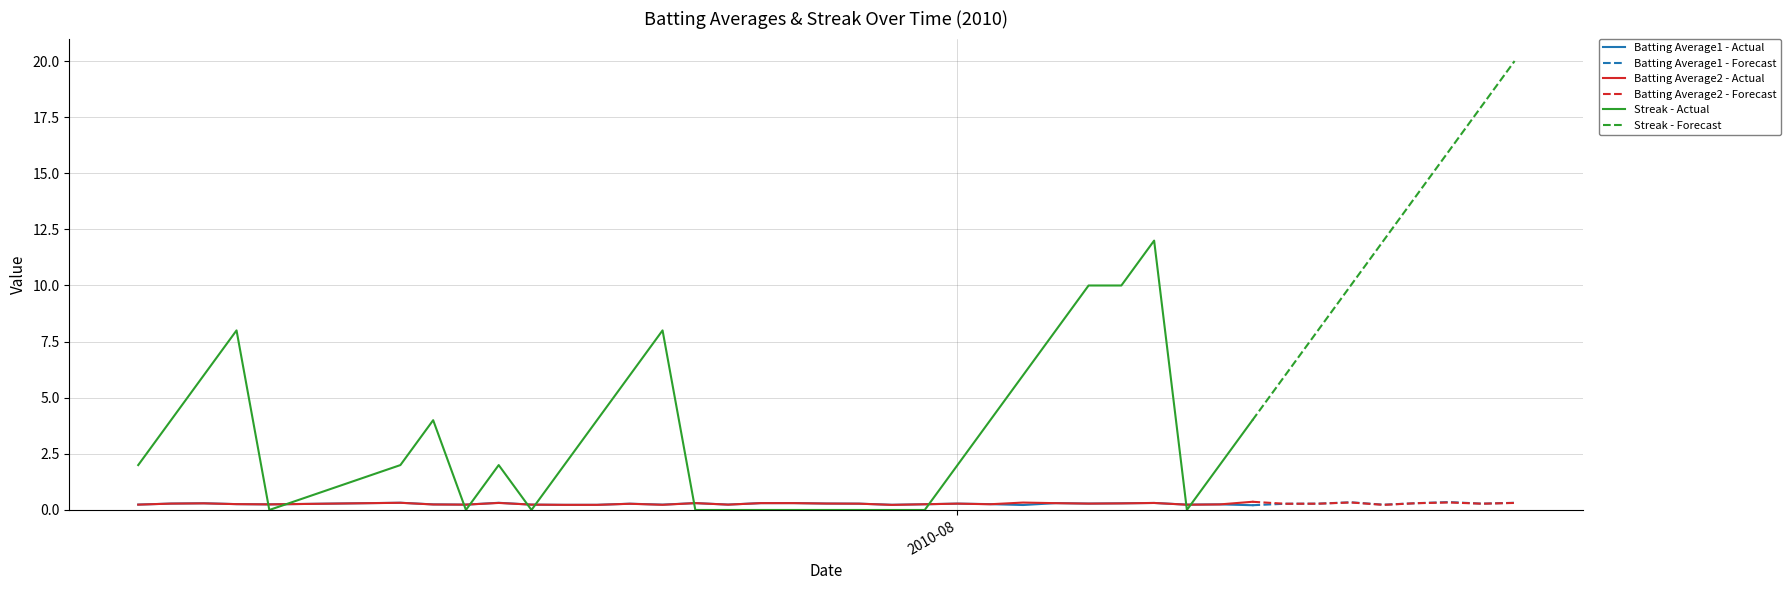

What is the difference between the second highest and minimum values in the Batting Average1 series?

0.1